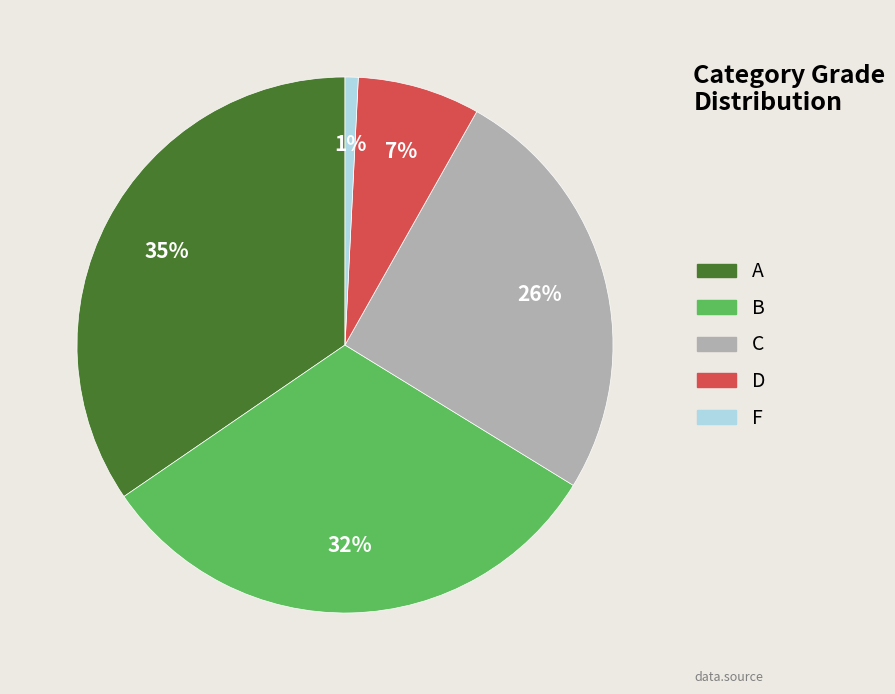

Does B account for over 50% of the chart?

No